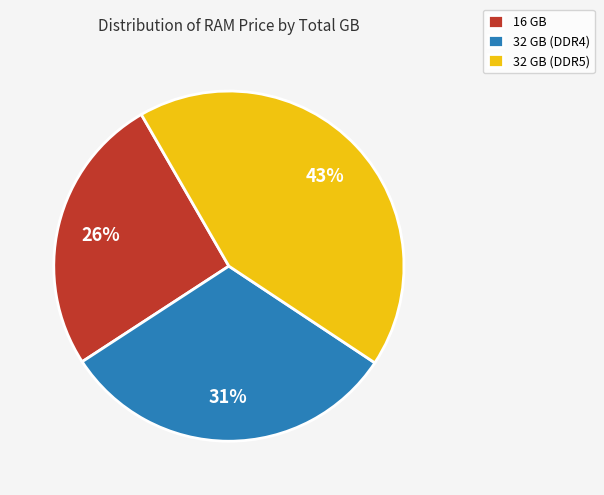

Does any single category account for the majority?

No